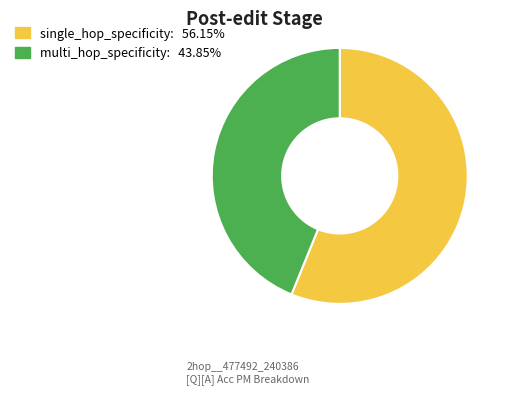

Does multi_hop_specificity account for over 50% of the chart?

No